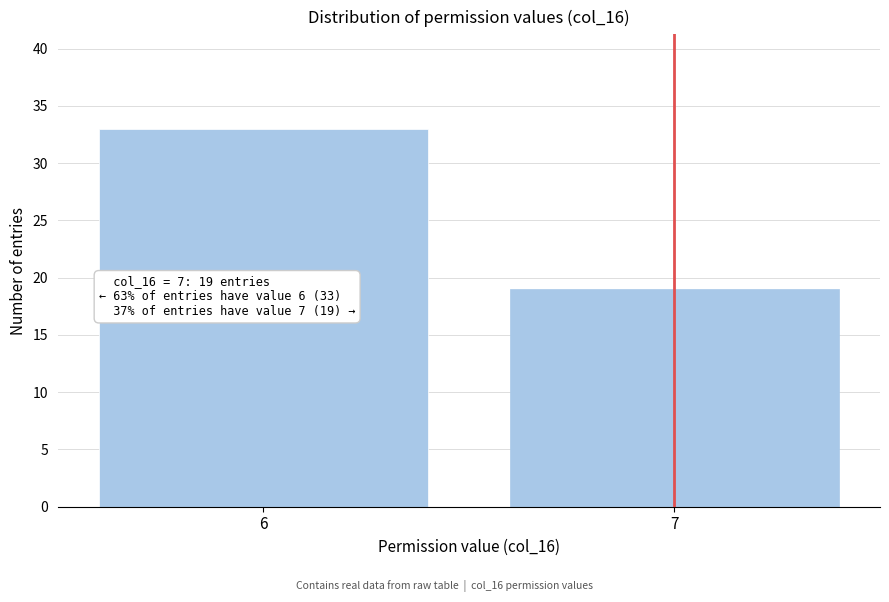

Reading left to right, list all the values displayed in this chart.

33	19